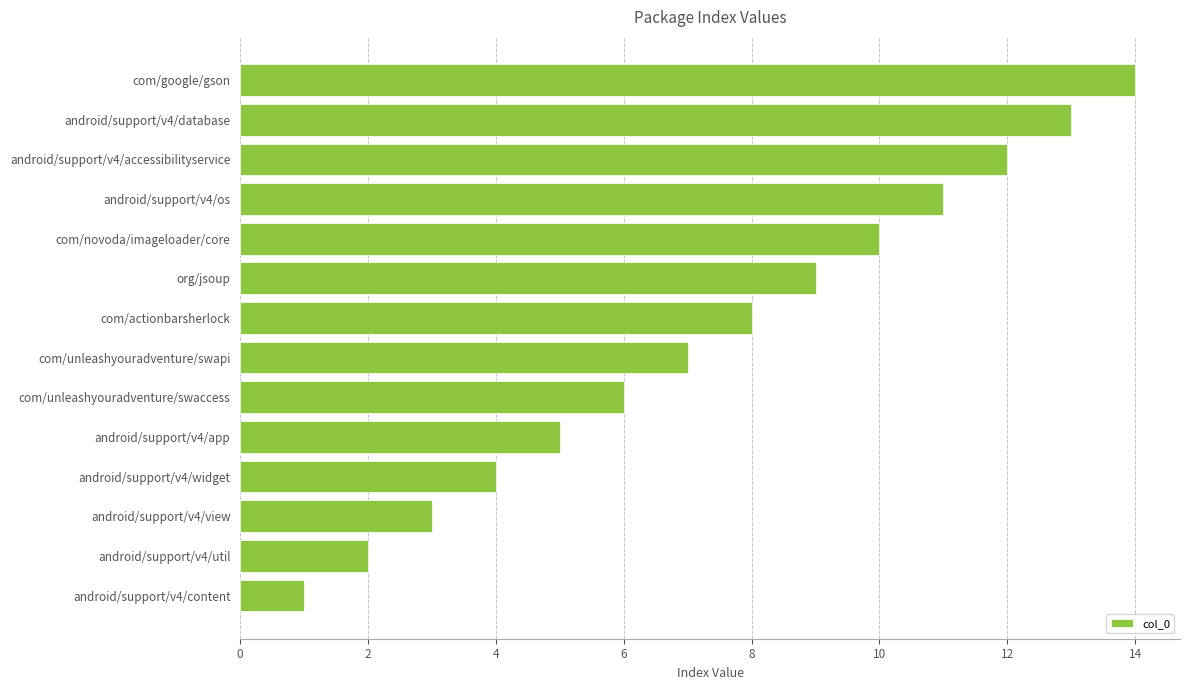

Is it true that the value at com/google/gson is 19?

False